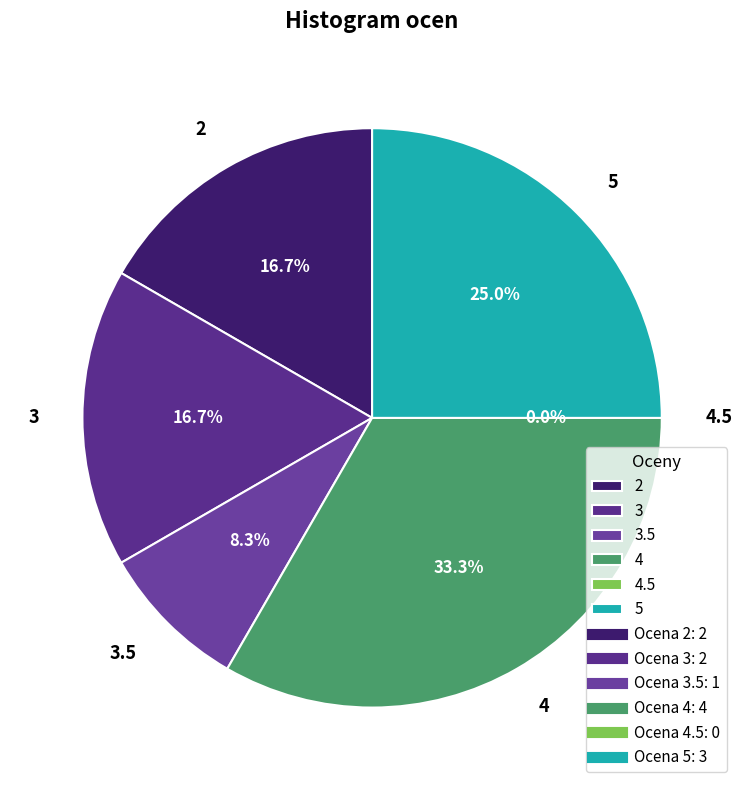

Which has a higher value, 4.5 or 3.5?

3.5